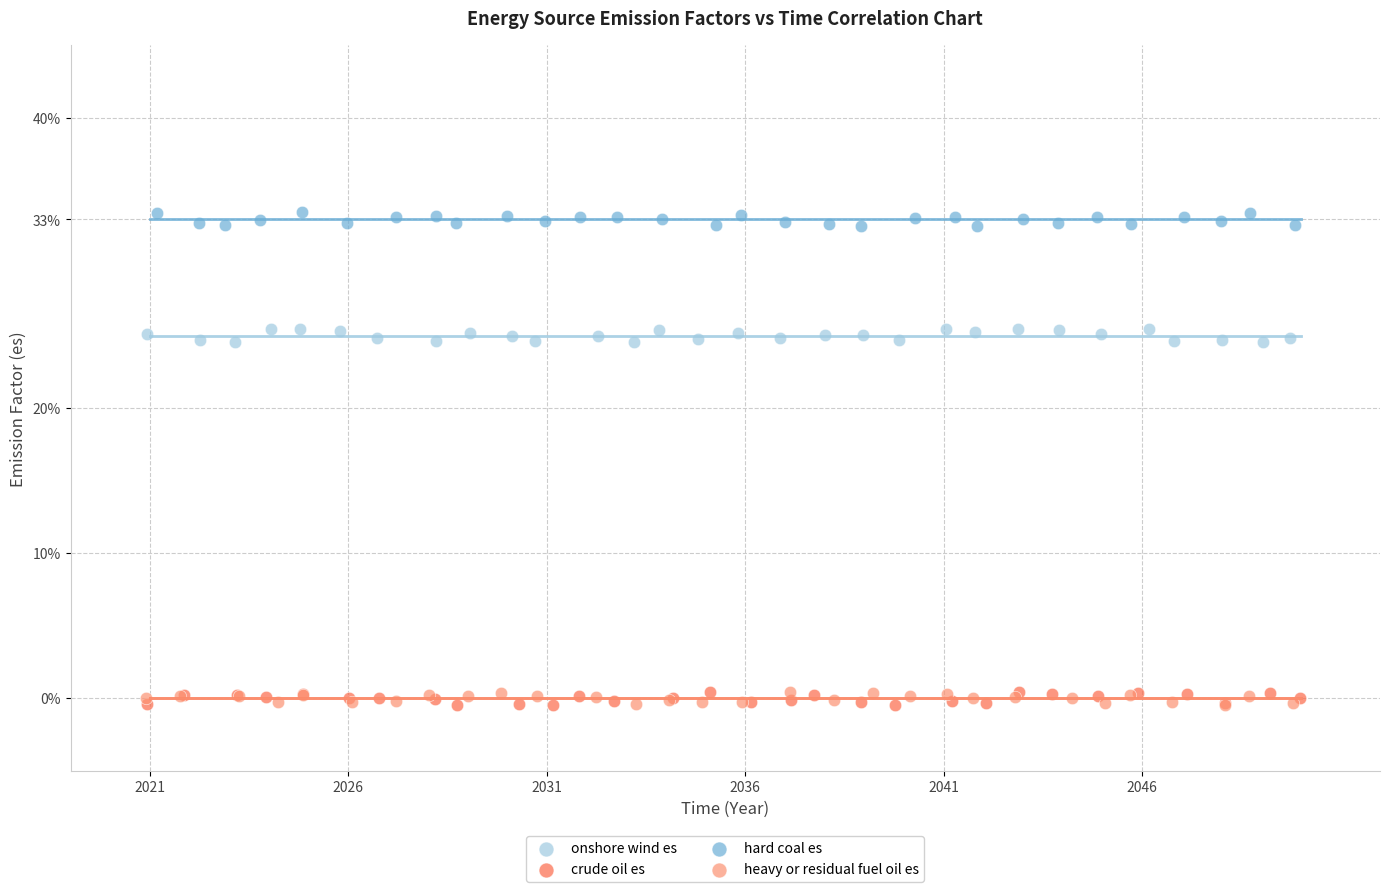

What are all the series names shown in the legend?

onshore wind es, crude oil es, hard coal es, heavy or residual fuel oil es